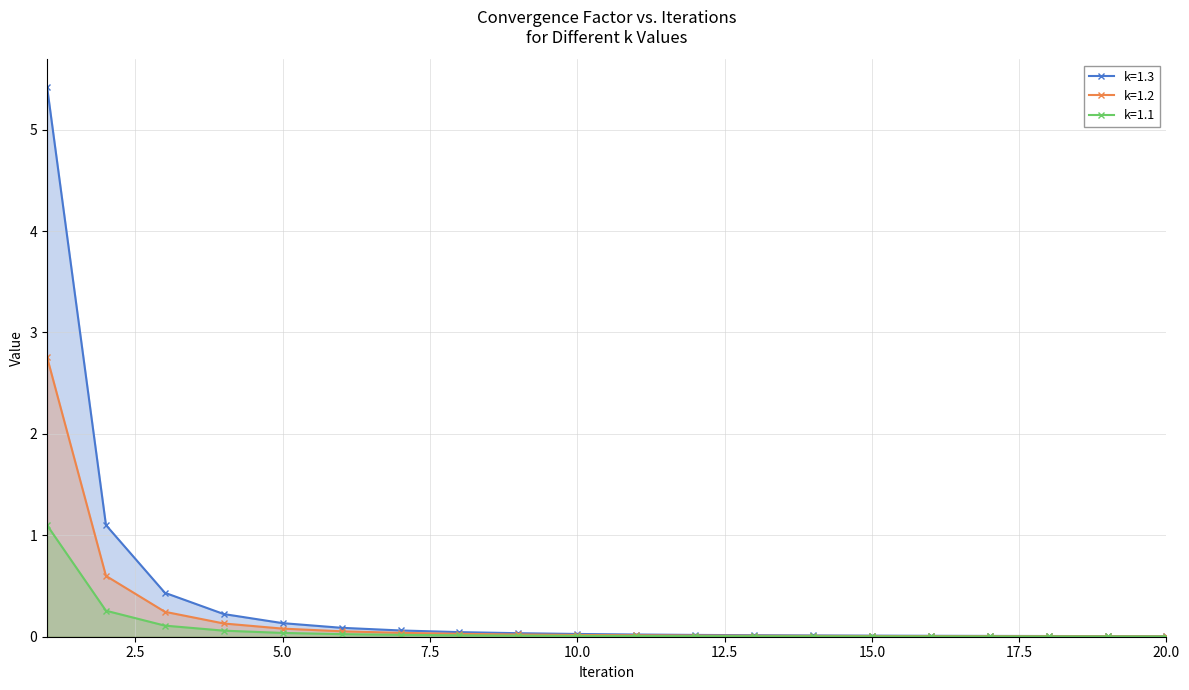

True or false: k=1.3 and k=1.1 intersect in this chart.

False